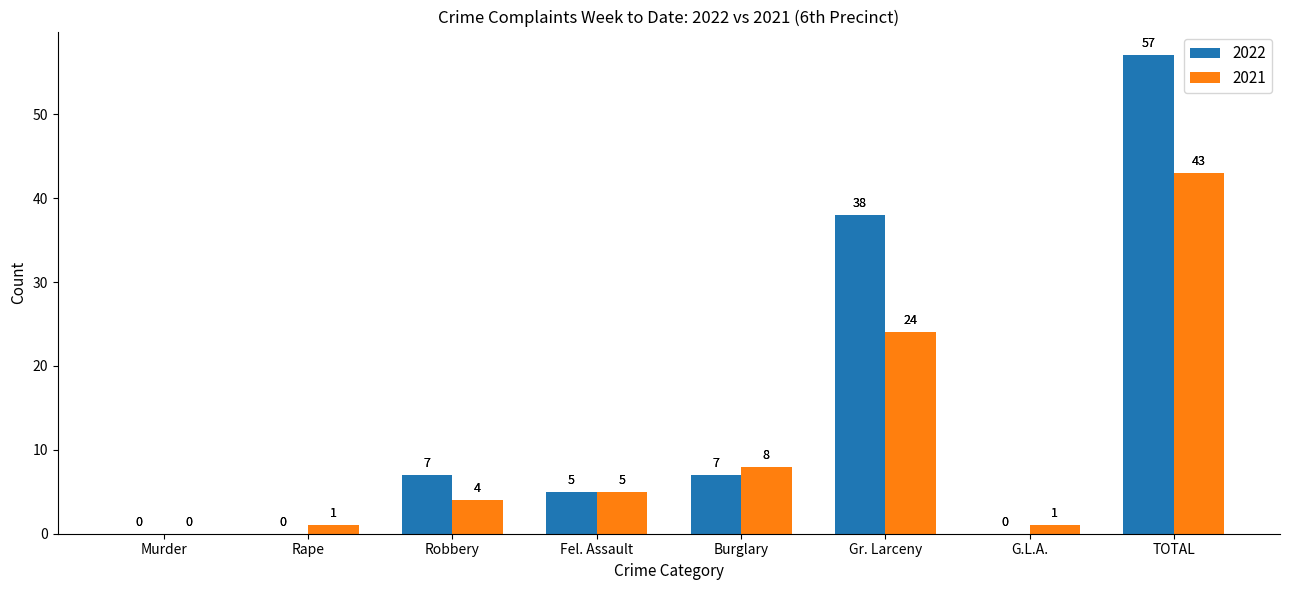

What is the total value across all series at G.L.A.?

1